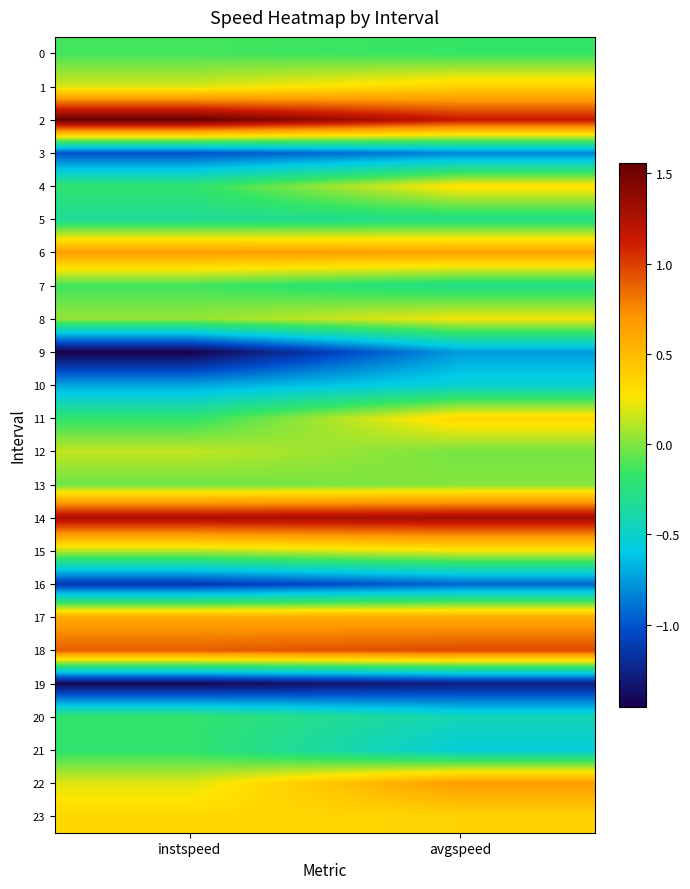

Which has a higher value, instspeed or avgspeed?

instspeed